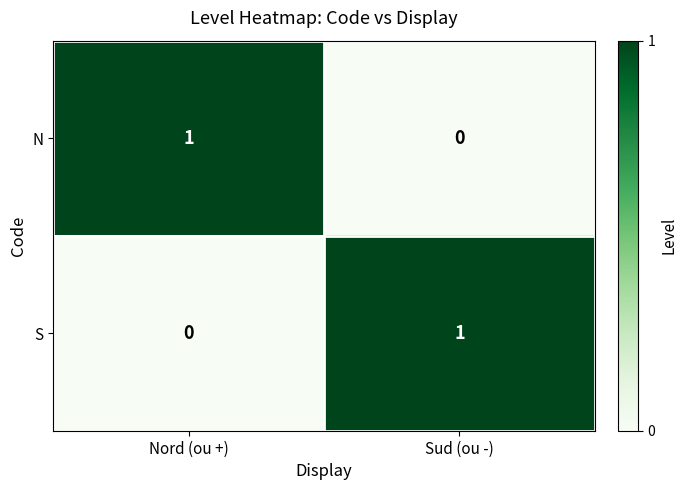

Reading left to right, list all the values displayed in this chart.

N: Nord (ou +)=1	Sud (ou -)=0
S: Nord (ou +)=0	Sud (ou -)=1